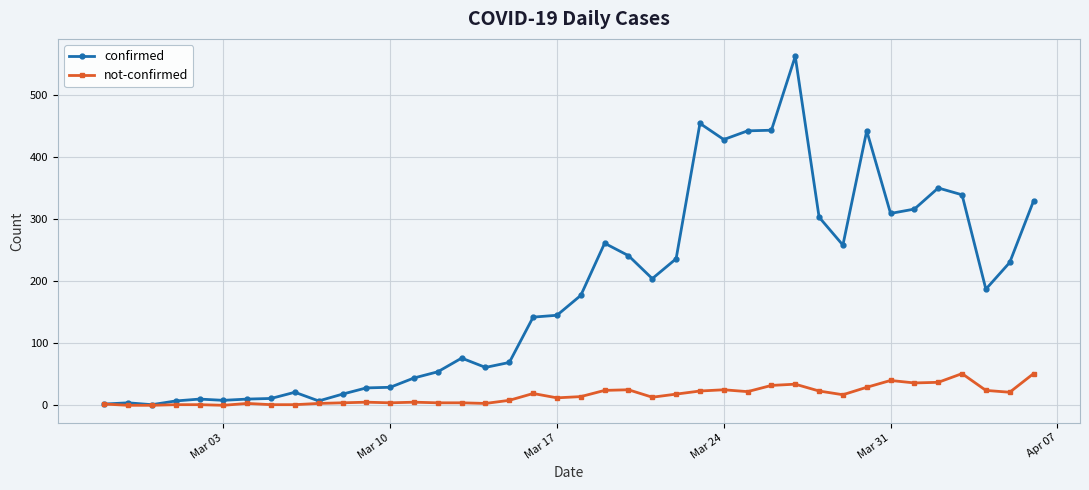

Which series has the largest range (max minus min)?

confirmed